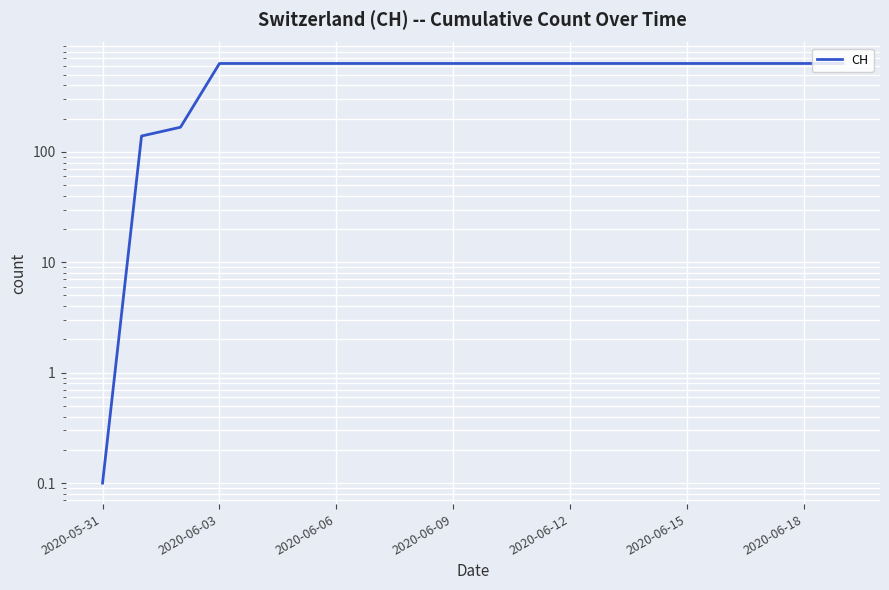

True or false: the data shows 847.6 at 19.

False